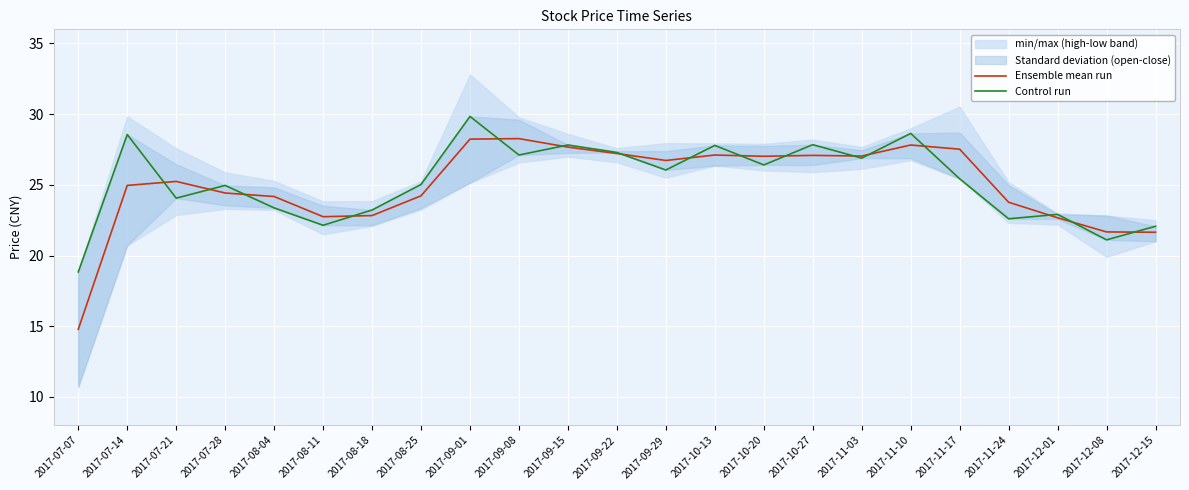

What is the total value across all series at 2017-07-21?

49.3